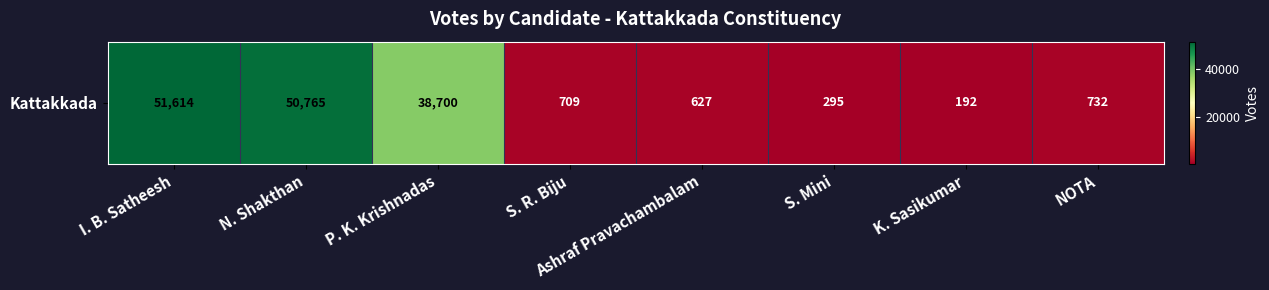

What value does the data have at P. K. Krishnadas, to the nearest 50?

38700